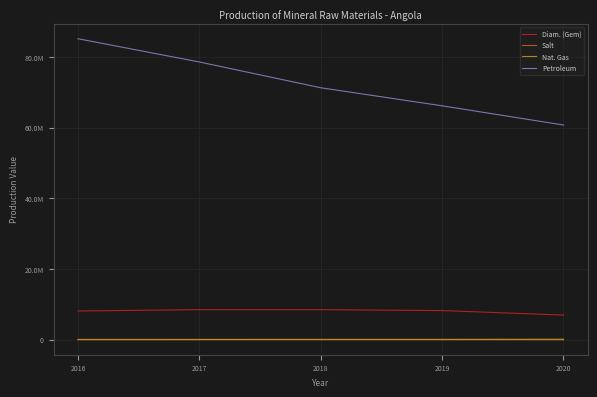

Reading right to left, transcribe all the data shown in this chart.

Diam. (Gem): 6960850	8234770	8490500	8494920	8119320
Salt: 164400	109000	110000	101000	93000
Nat. Gas: 7278	6800	6190	5800	1710
Petroleum: 60735930	66171070	71284690	78578410	85152000